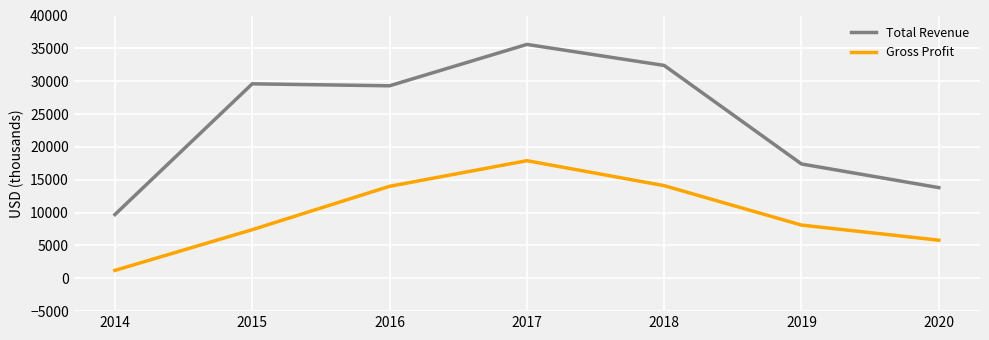

List the series in order of their overall mean, lowest first.

Gross Profit, Total Revenue